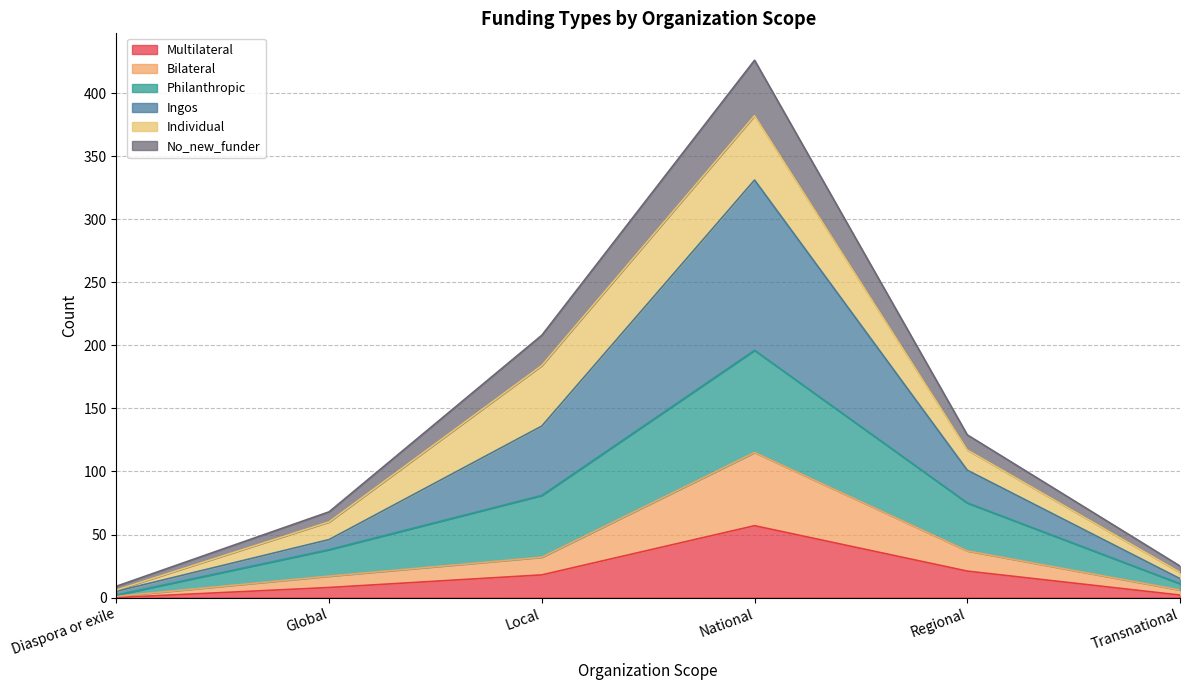

At which label does Multilateral first exceed 18?

National